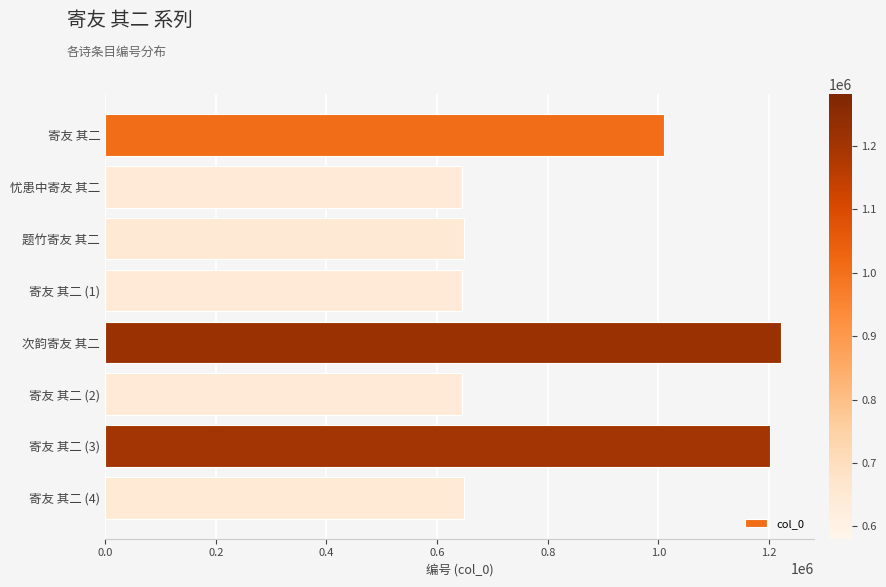

What is the average value?

832971